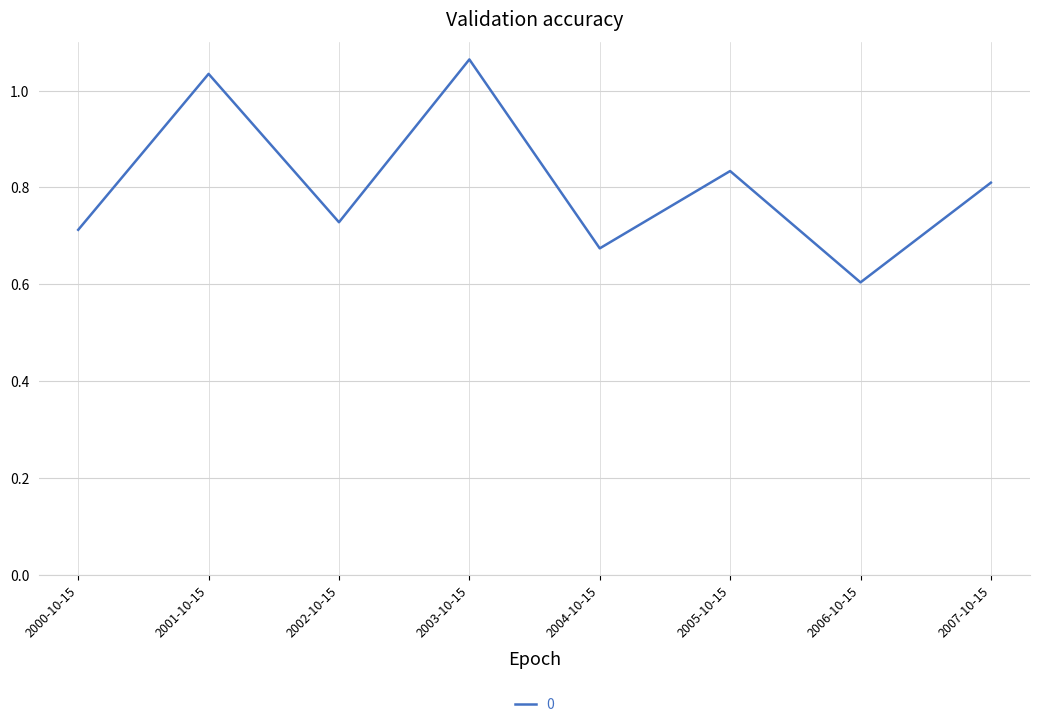

How many distinct data groups are displayed?

1